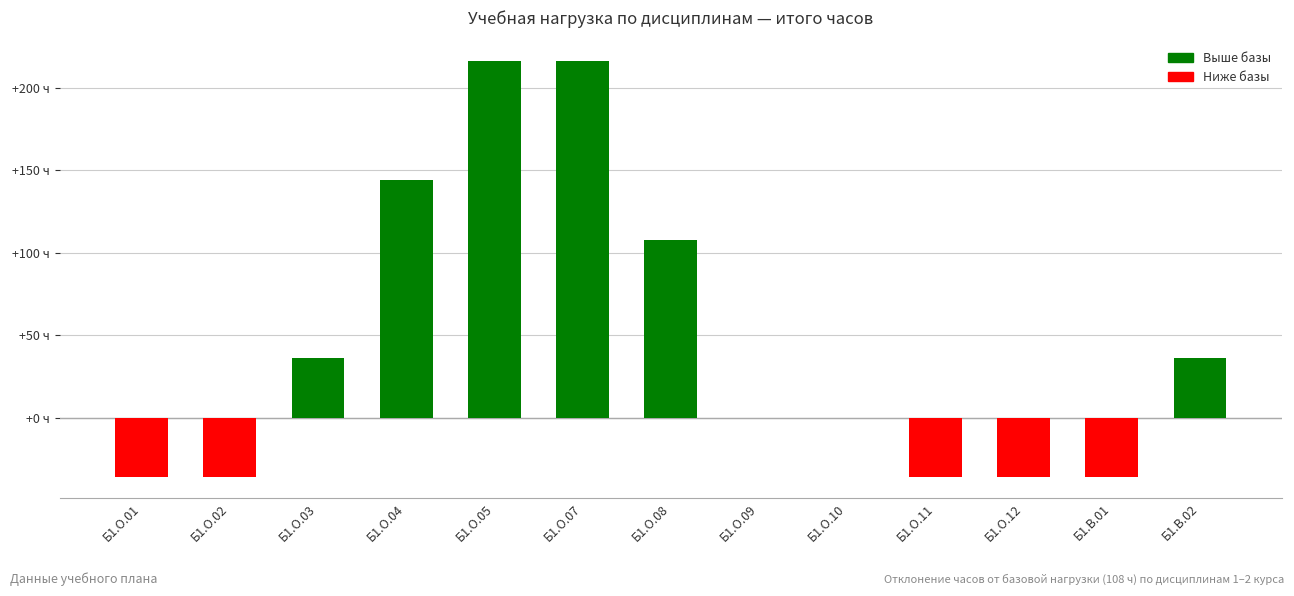

Between Б1.В.01 and Б1.О.01, which is larger?

Б1.В.01